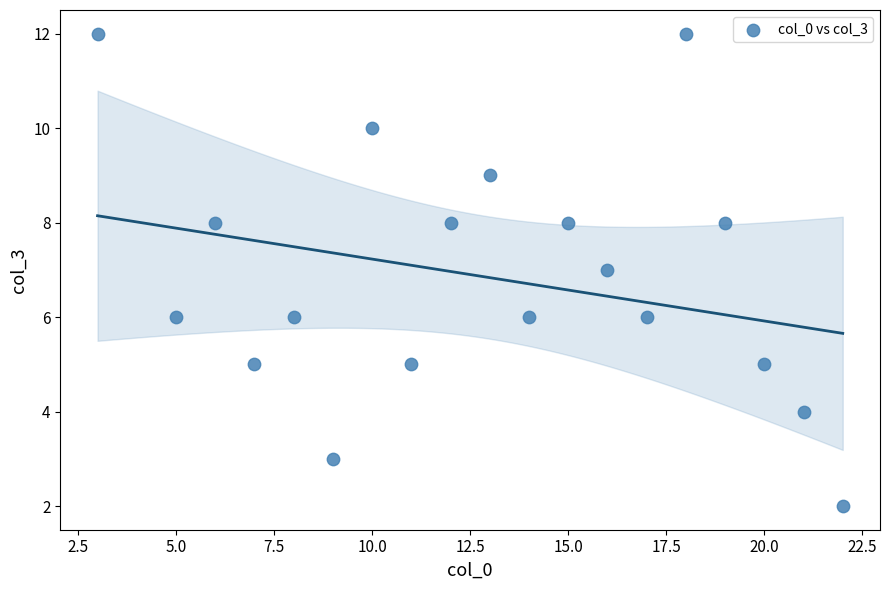

What is the range of Y values (max minus min)?

10